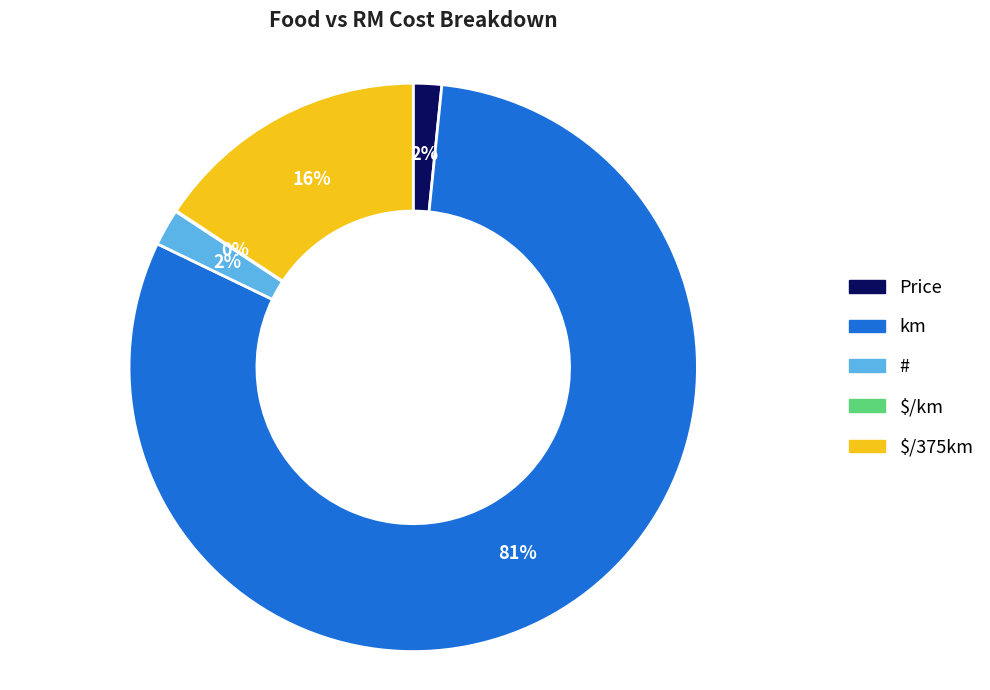

The # slice represents 15% of the pie. True or false?

False